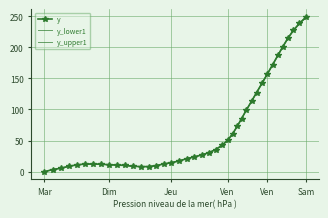

How many values in y are above zero?

39